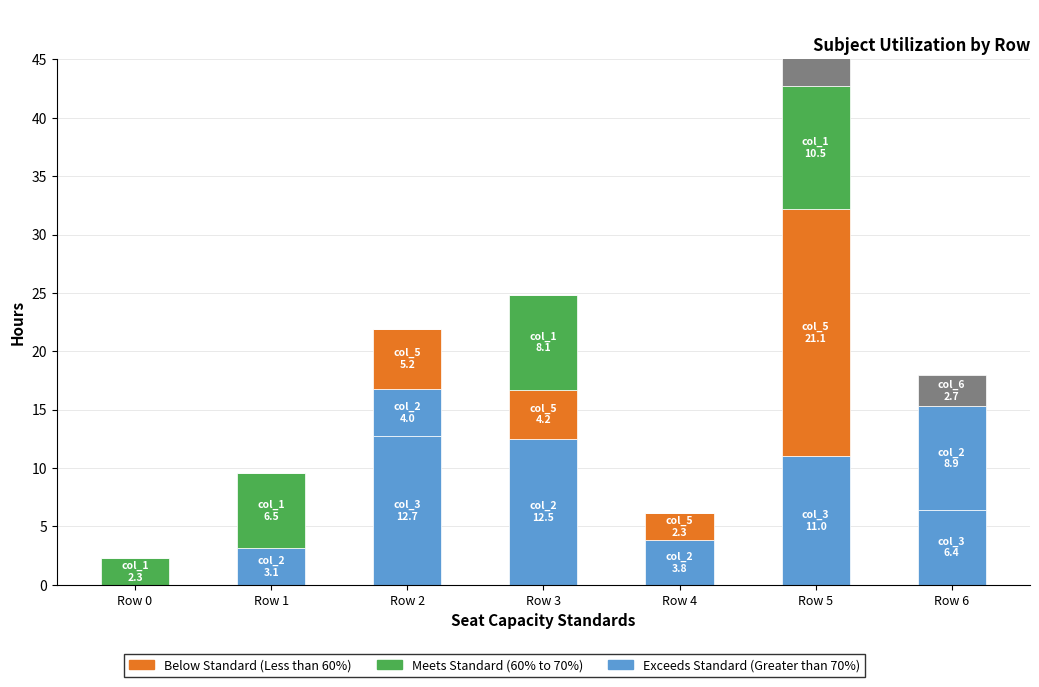

Count the number of data series in this chart.

5